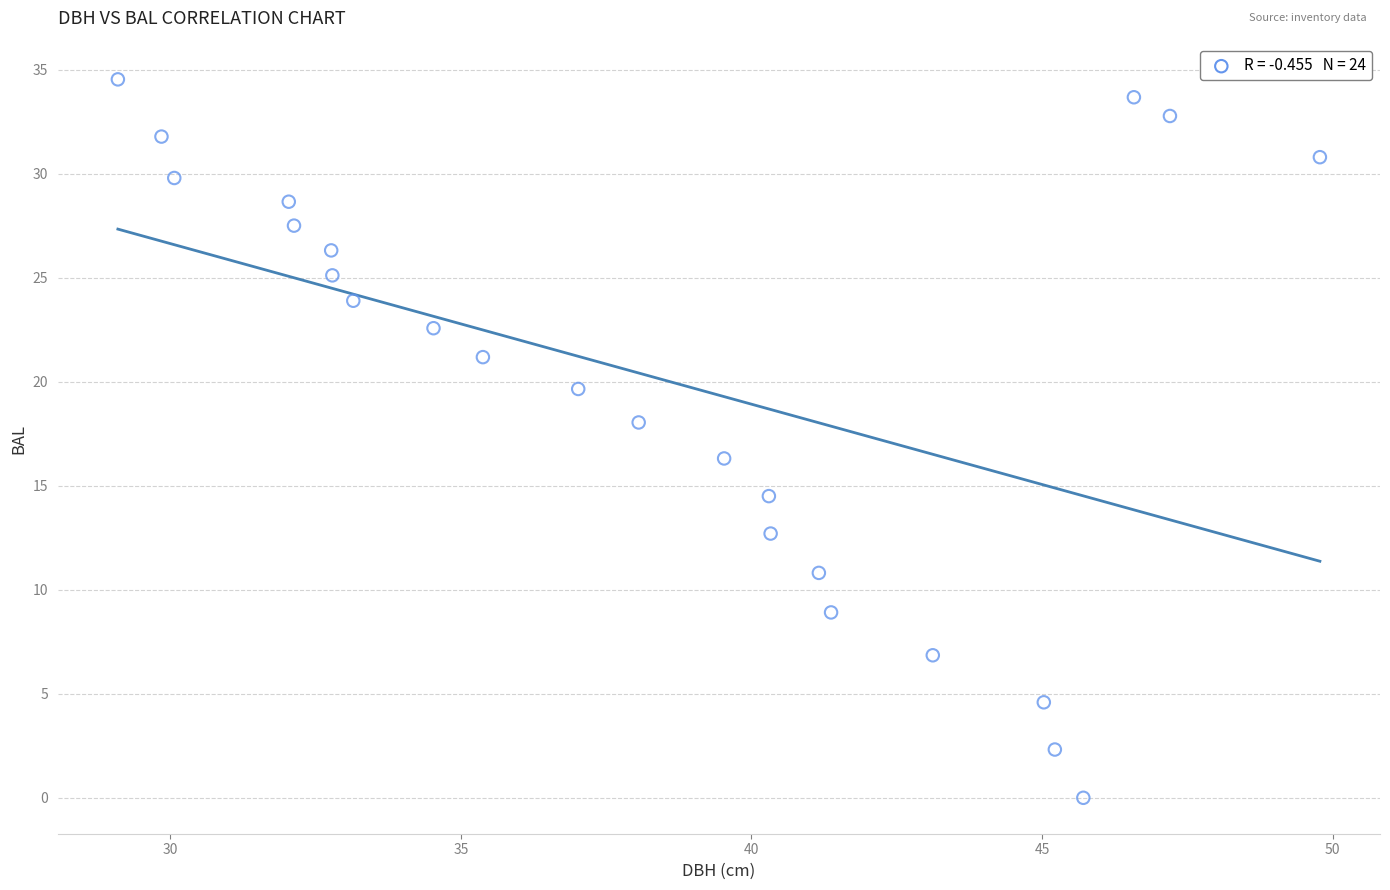

What is the range of X values (max minus min)?

20.7